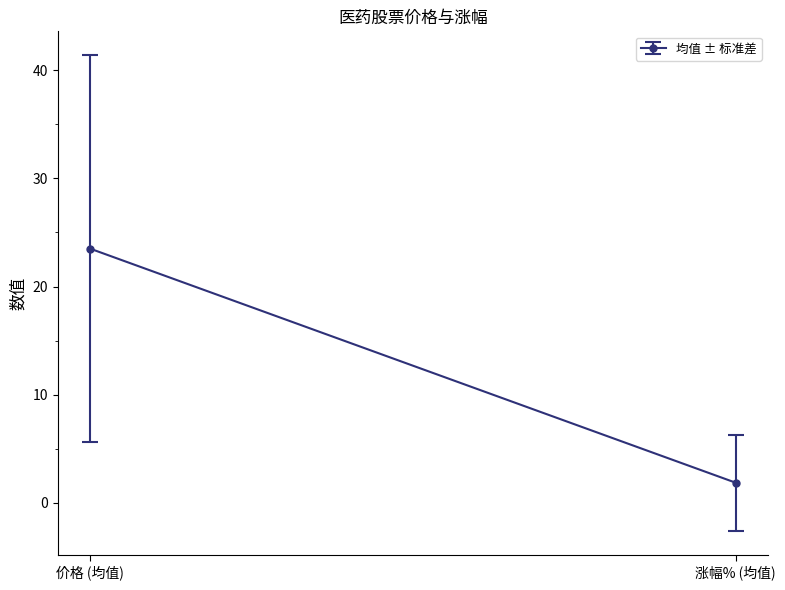

Which series has the widest spread of values?

价格